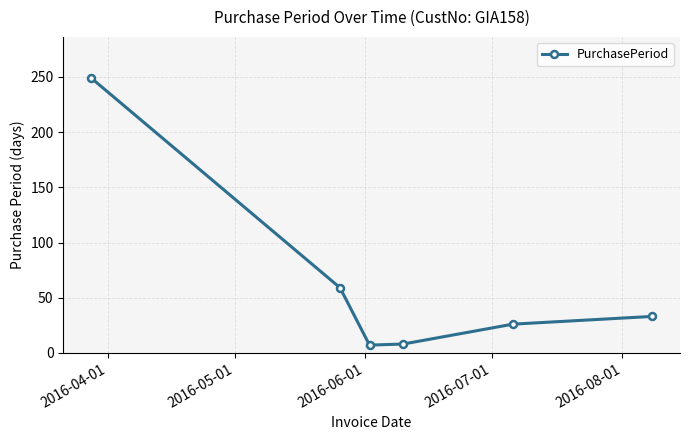

What is the difference between the maximum and minimum values?

242